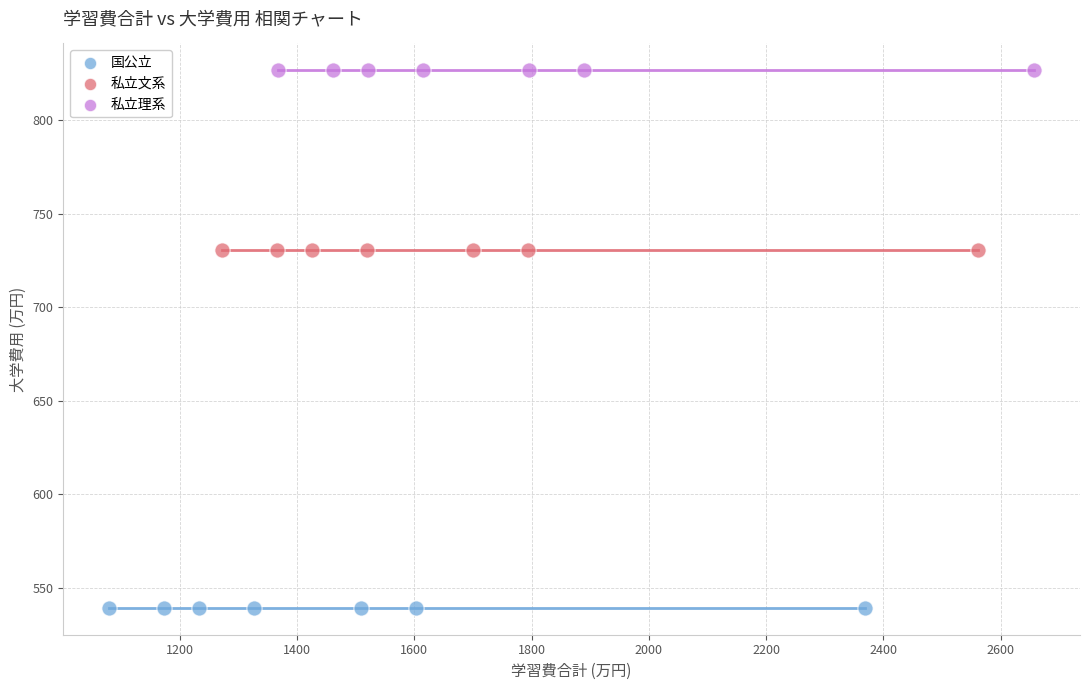

What are all the series names shown in the legend?

国公立, 私立文系, 私立理系